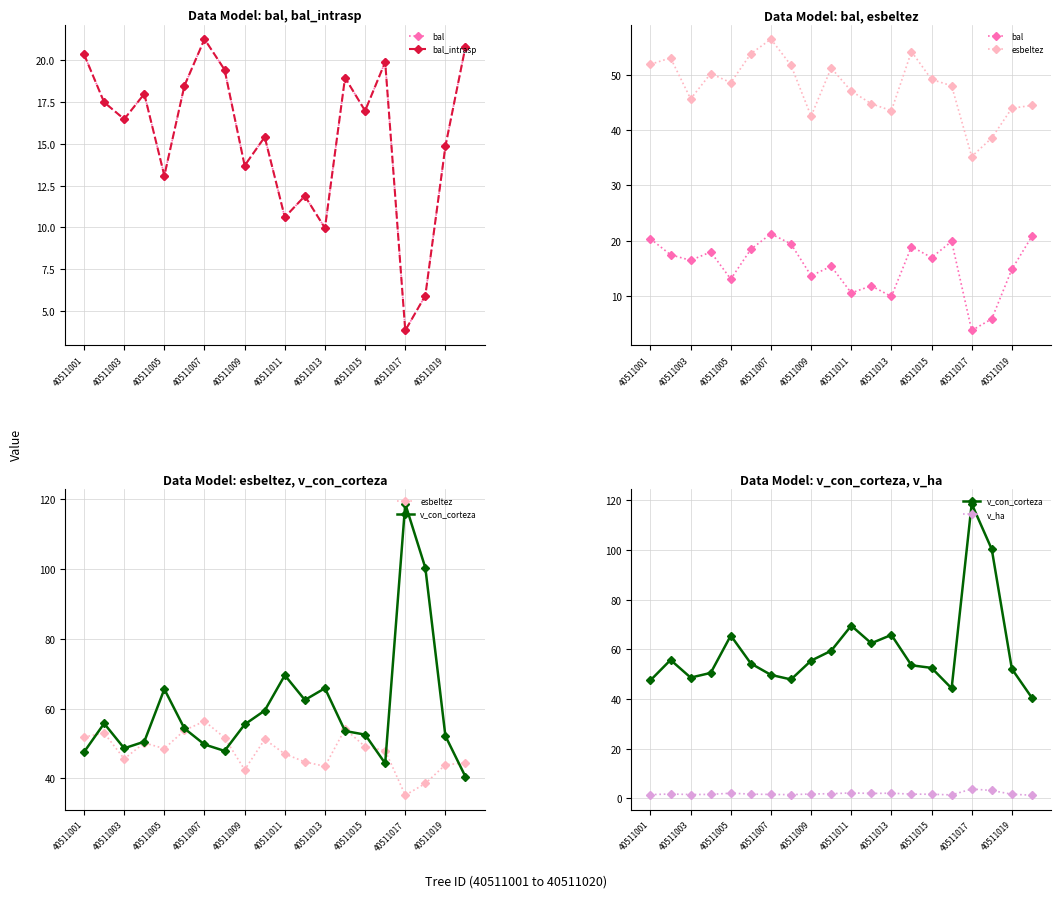

Which series has the largest total across all categories?

v_con_corteza